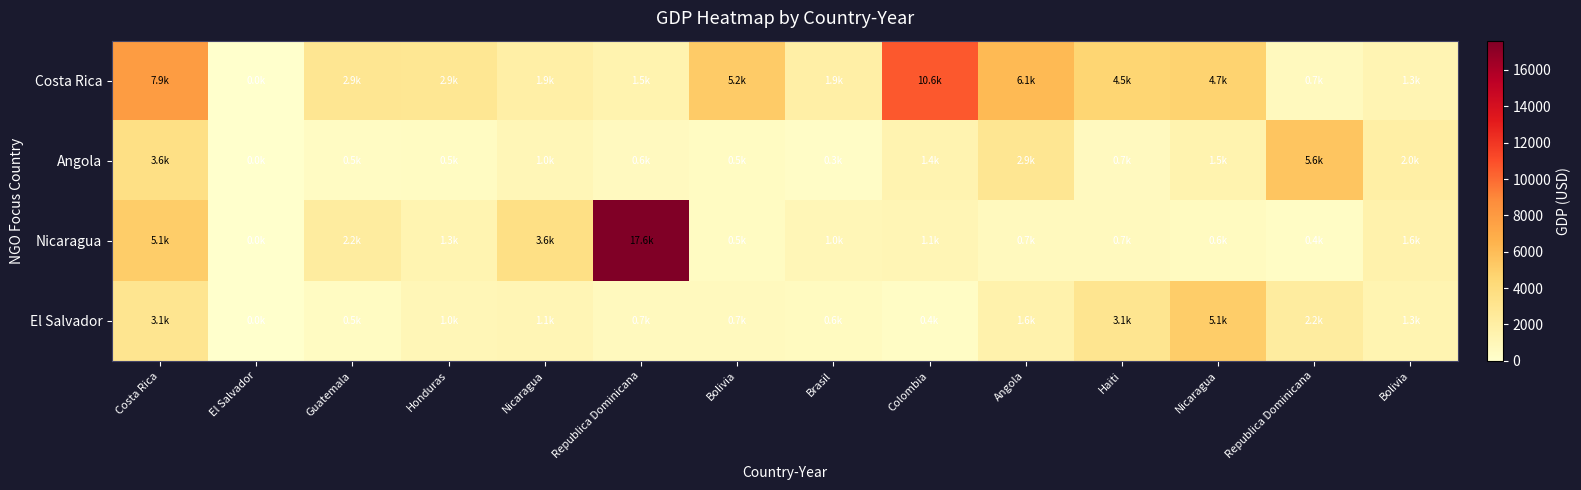

Reading right to left, extract all data points from this chart.

Costa Rica: Bolivia=1250.8	Republica Dominicana=749.9	Nicaragua=4729.7	Haiti=4547.5	Angola=6128.2	Colombia=10595.0	Brasil=1909.1	Bolivia=5191.1	Republica Dominicana=1460.1	Nicaragua=1873.4	Honduras=2870.3	Guatemala=2934.2	El Salvador=0.0	Costa Rica=7855.0
Angola: Bolivia=1955.5	Republica Dominicana=5555.4	Nicaragua=1503.9	Haiti=665.6	Angola=2898.9	Colombia=1401.5	Brasil=341.6	Bolivia=534.0	Republica Dominicana=647.8	Nicaragua=1036.5	Honduras=488.4	Guatemala=471.2	El Salvador=0.0	Costa Rica=3587.9
Nicaragua: Bolivia=1591.6	Republica Dominicana=369.2	Nicaragua=553.2	Haiti=711.1	Angola=694.6	Colombia=1132.5	Brasil=1037.7	Bolivia=505.2	Republica Dominicana=17610.3	Nicaragua=3580.0	Honduras=1317.9	Guatemala=2217.5	El Salvador=0.0	Costa Rica=5082.4
El Salvador: Bolivia=1317.9	Republica Dominicana=2217.5	Nicaragua=5082.4	Haiti=3083.8	Angola=1591.6	Colombia=369.2	Brasil=553.2	Bolivia=711.1	Republica Dominicana=694.6	Nicaragua=1132.5	Honduras=1037.7	Guatemala=505.2	El Salvador=0.0	Costa Rica=3083.8